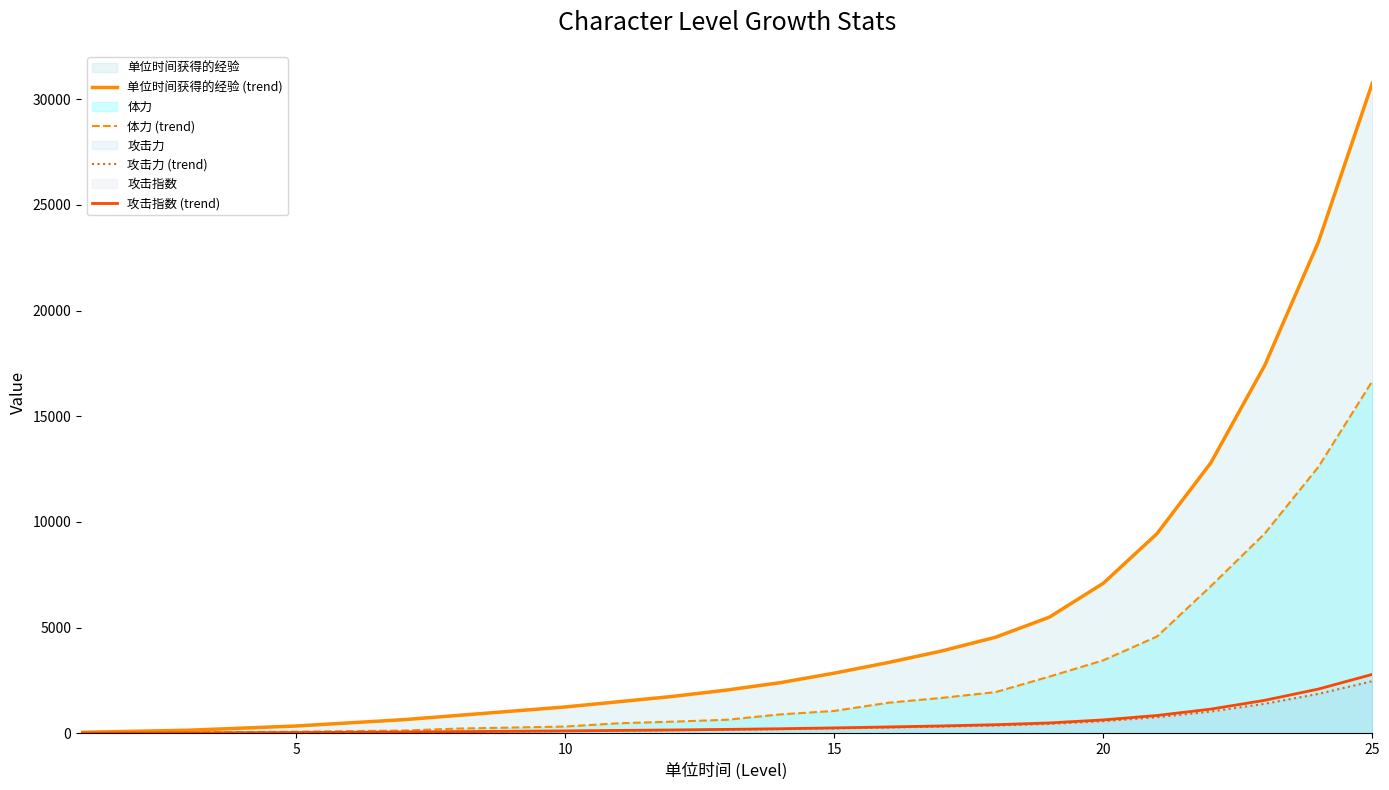

How many data points in 体力 (trend) are above 645?

12